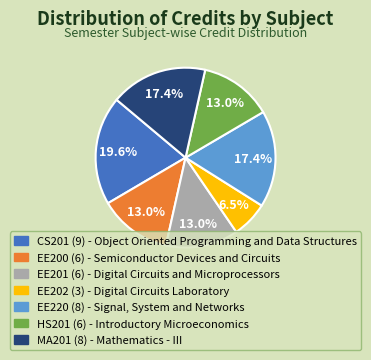

What portion of the pie excludes EE200 (6)?

87.0%